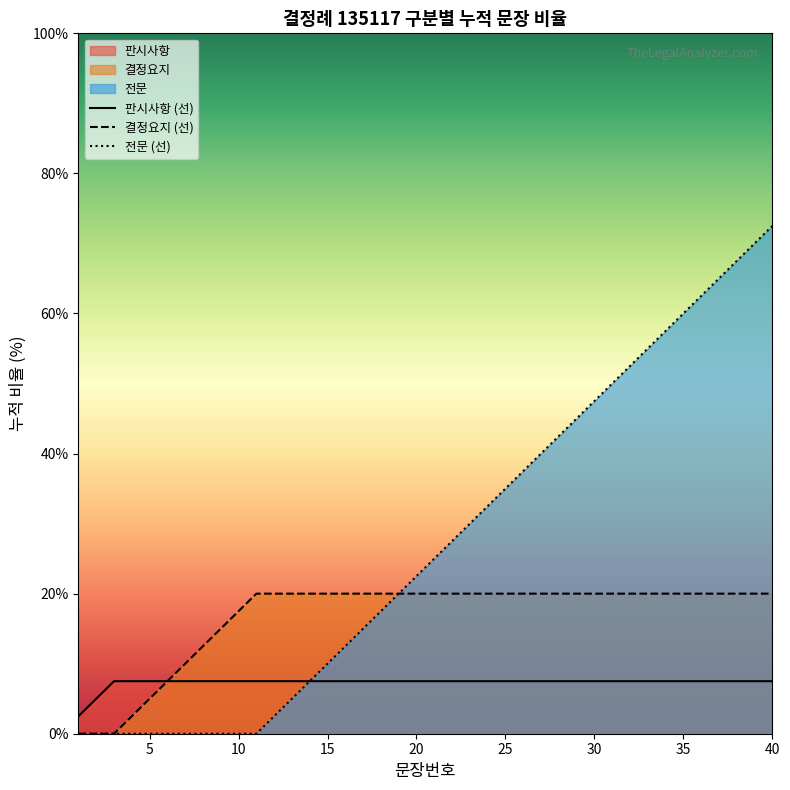

Rank the series by their maximum value, from highest to lowest.

전문 (선), 결정요지 (선), 판시사항 (선)